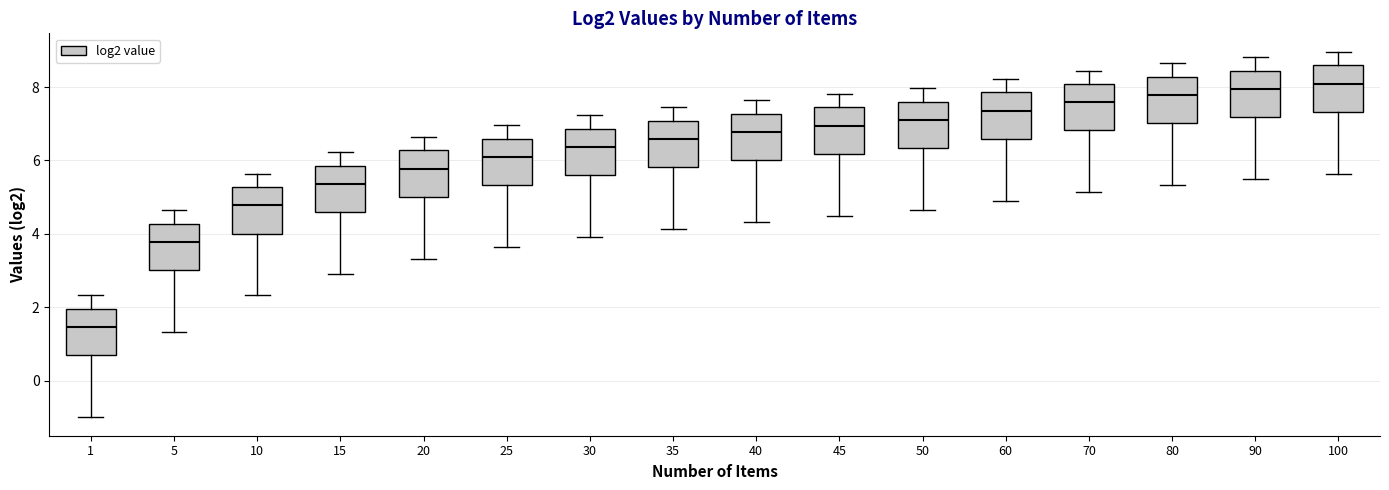

Where does the lower whisker of the box at x = 90 end on the y-axis? The values are not printed on the chart, so give them approximately, as read against the axis.

5.4